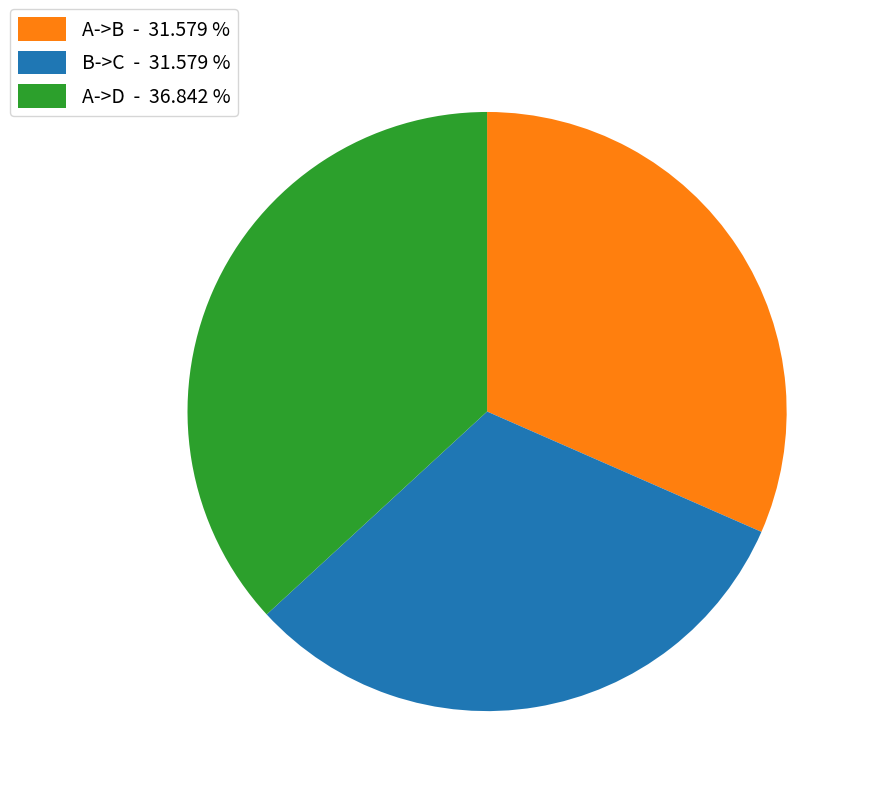

Is there a majority slice in this chart?

No